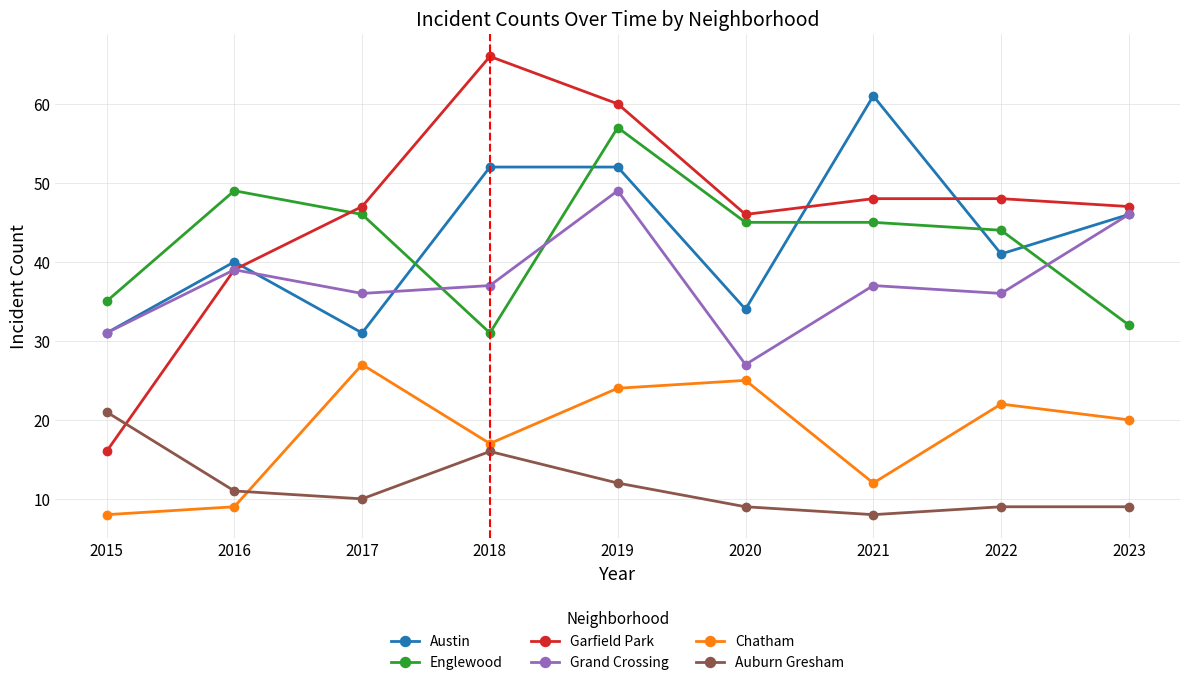

Reading left to right, what are all the values shown in this chart?

Austin: 2015=31	2016=40	2017=31	2018=52	2019=52	2020=34	2021=61	2022=41	2023=46
Englewood: 2015=35	2016=49	2017=46	2018=31	2019=57	2020=45	2021=45	2022=44	2023=32
Garfield Park: 2015=16	2016=39	2017=47	2018=66	2019=60	2020=46	2021=48	2022=48	2023=47
Grand Crossing: 2015=31	2016=39	2017=36	2018=37	2019=49	2020=27	2021=37	2022=36	2023=46
Chatham: 2015=8	2016=9	2017=27	2018=17	2019=24	2020=25	2021=12	2022=22	2023=20
Auburn Gresham: 2015=21	2016=11	2017=10	2018=16	2019=12	2020=9	2021=8	2022=9	2023=9